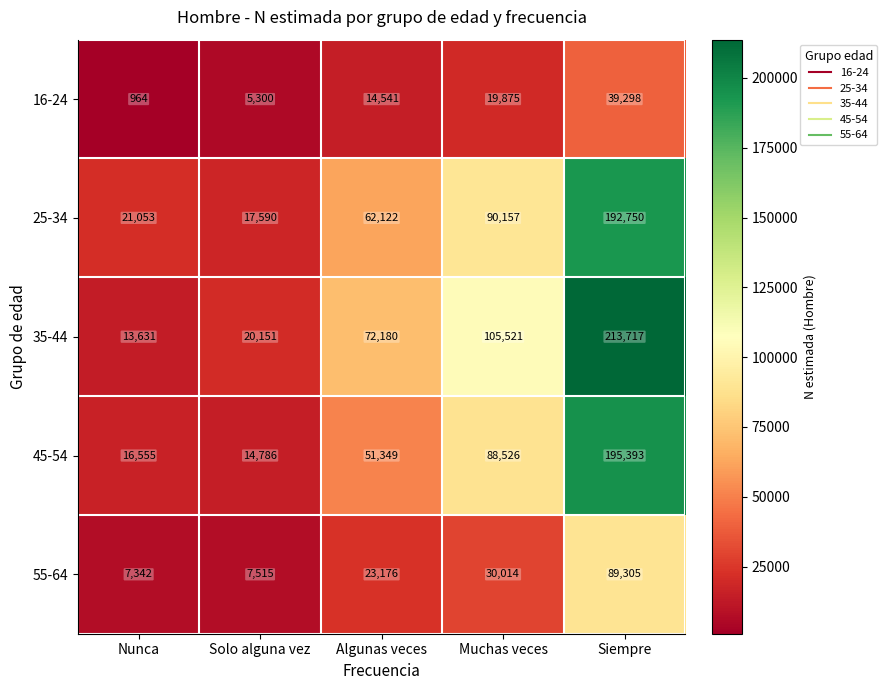

At which category does the chart reach its minimum across all series?

Nunca